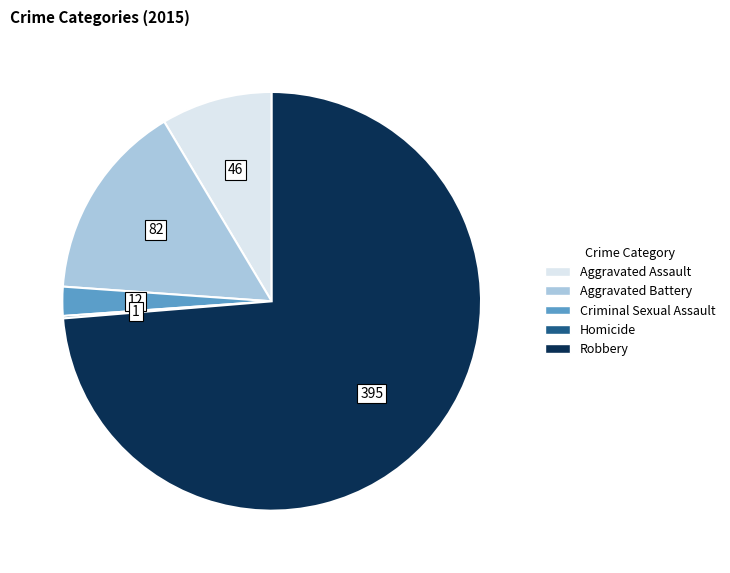

Which category has the biggest portion of the pie?

Robbery